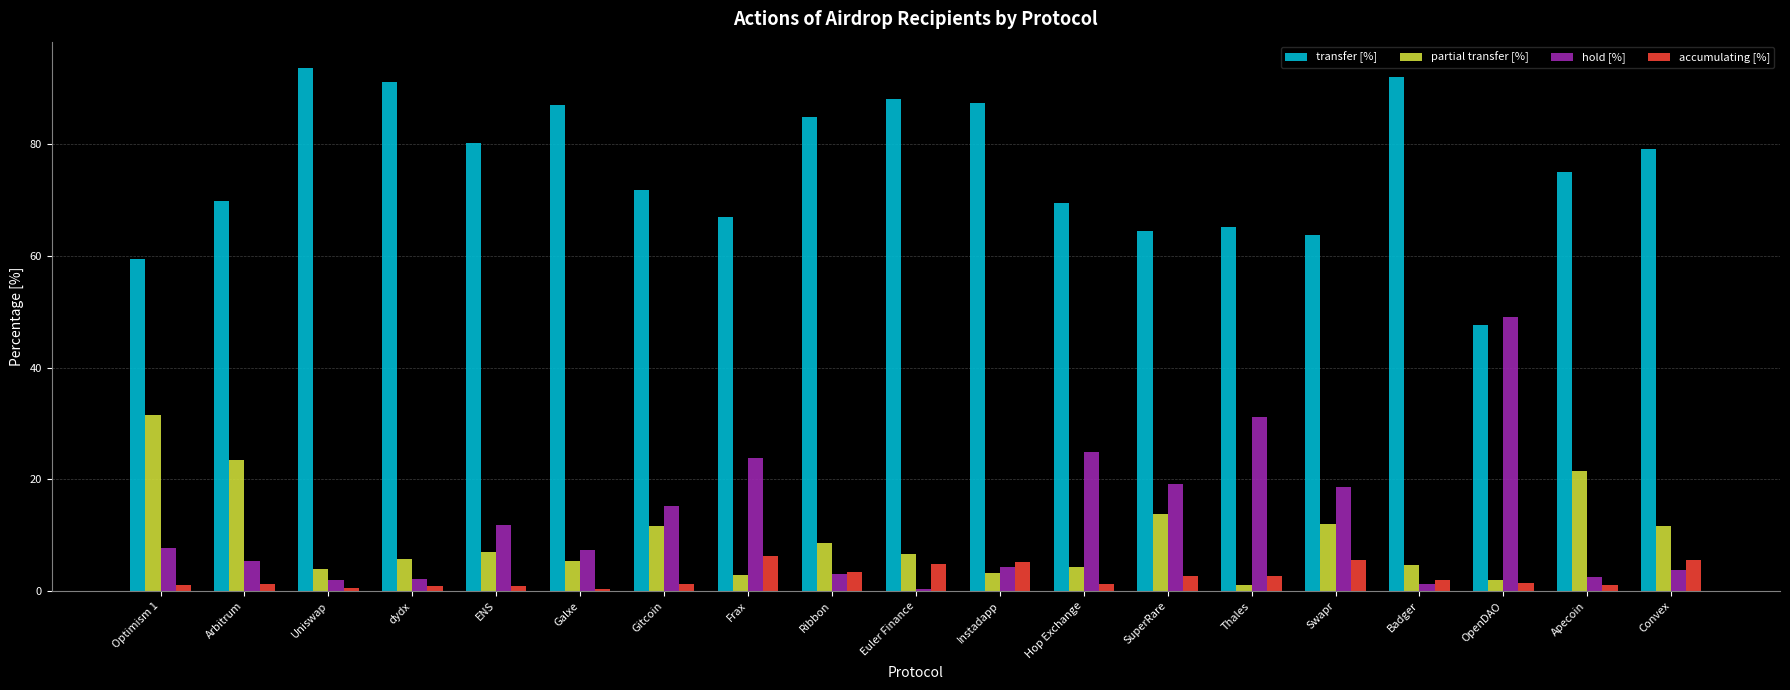

Which series changed the most between Galxe and SuperRare?

transfer [%]